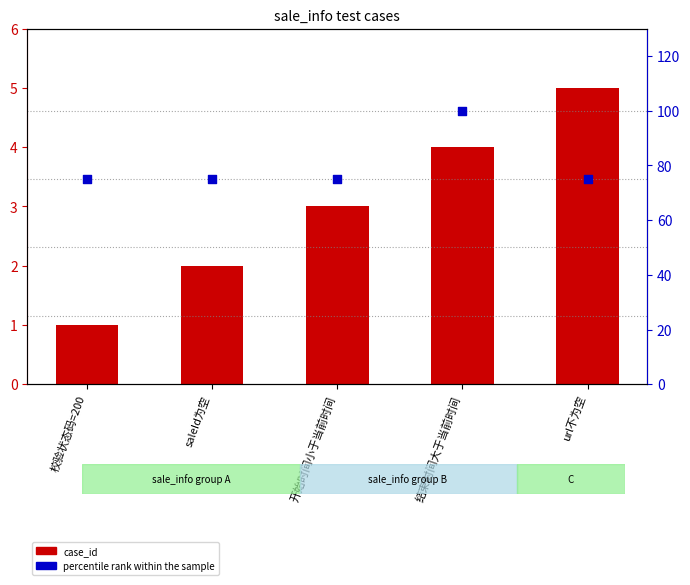

What is the total value across all series at saleId为空?

77